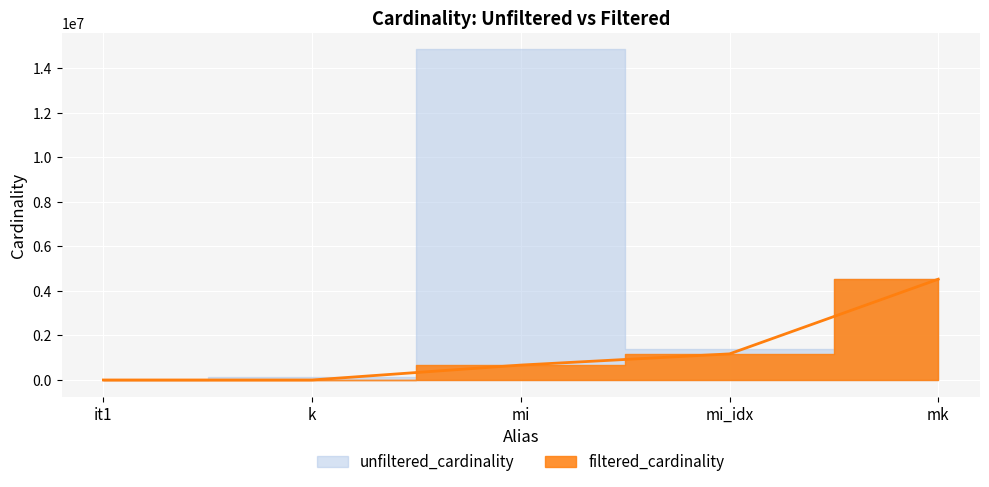

How many values exceed 669336?

2